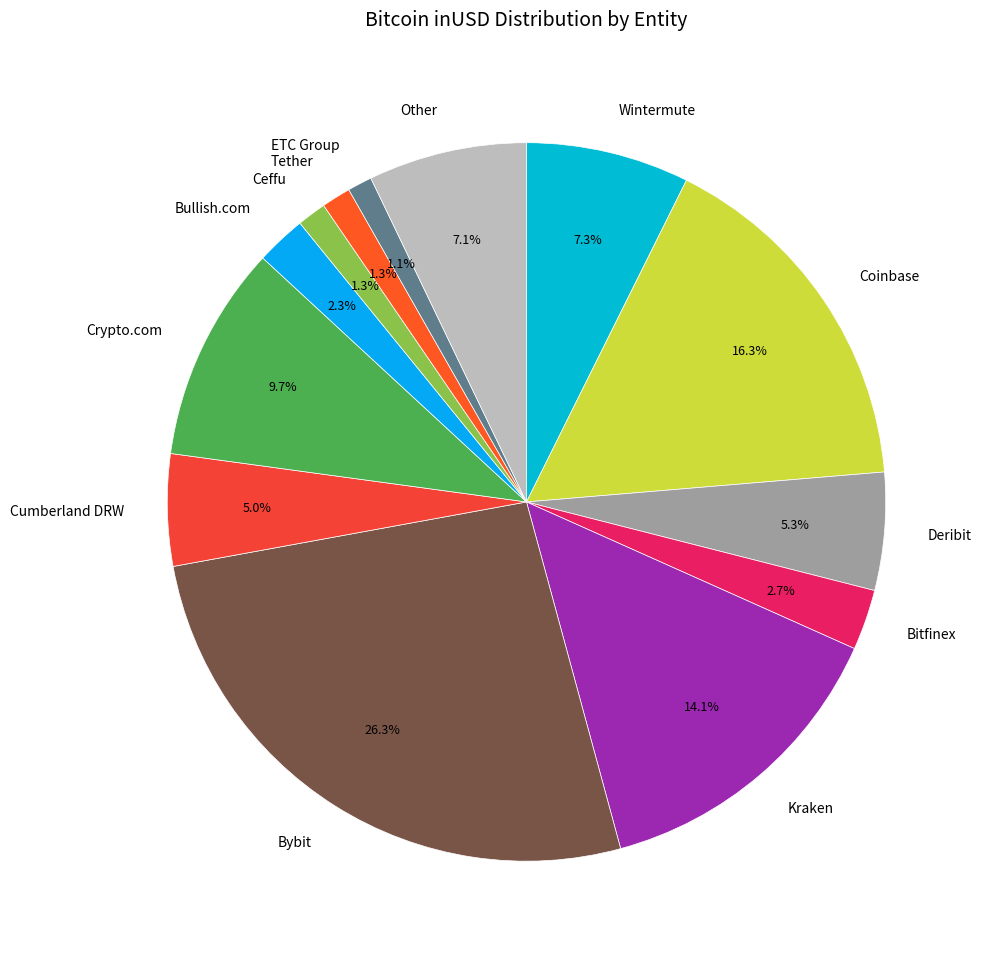

Approximately how many times larger is the value at Coinbase compared to Bitfinex?

6.0